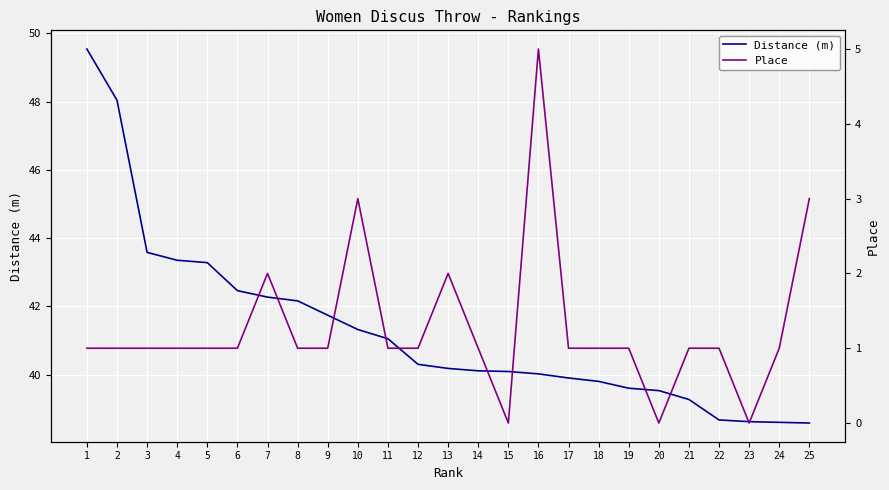

How many data points in Distance (m) are less than 40?

9